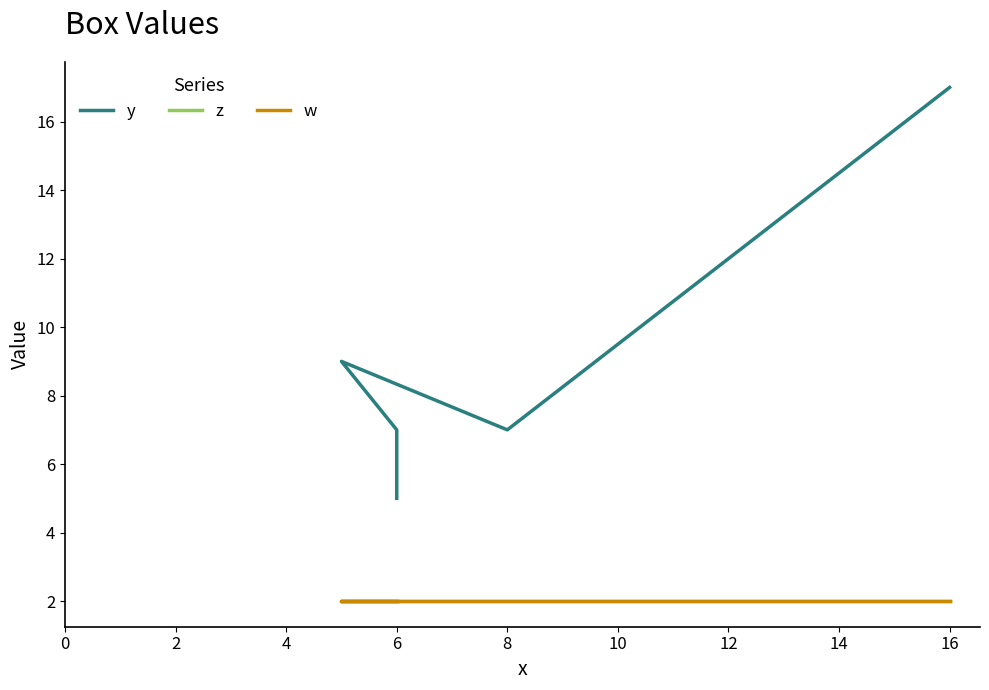

Which series changed the most between 8 and 16?

y